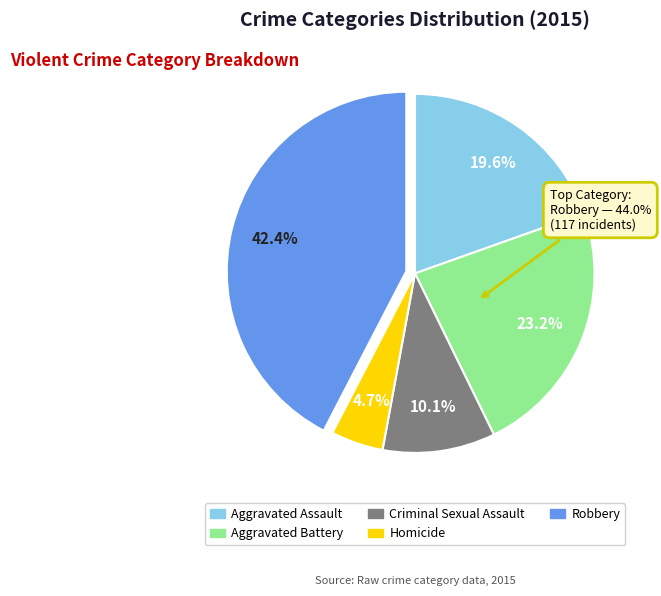

What portion of the pie excludes Robbery?

57.6%